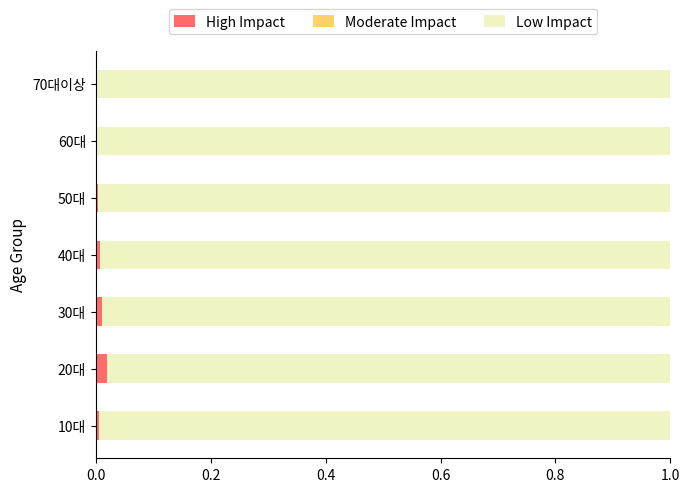

The value of High Impact at 50대 is 0.0. True or false?

True